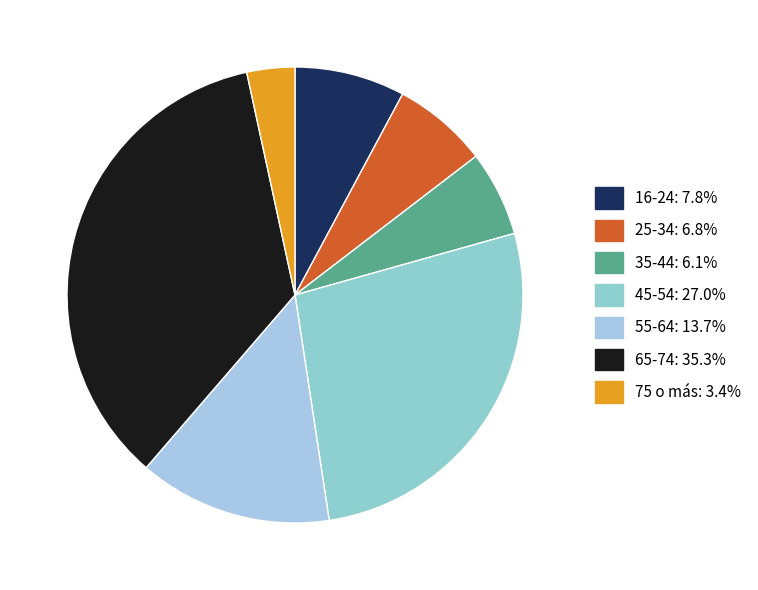

Combined, what portion of the pie is 35-44 and 65-74?

41.3%